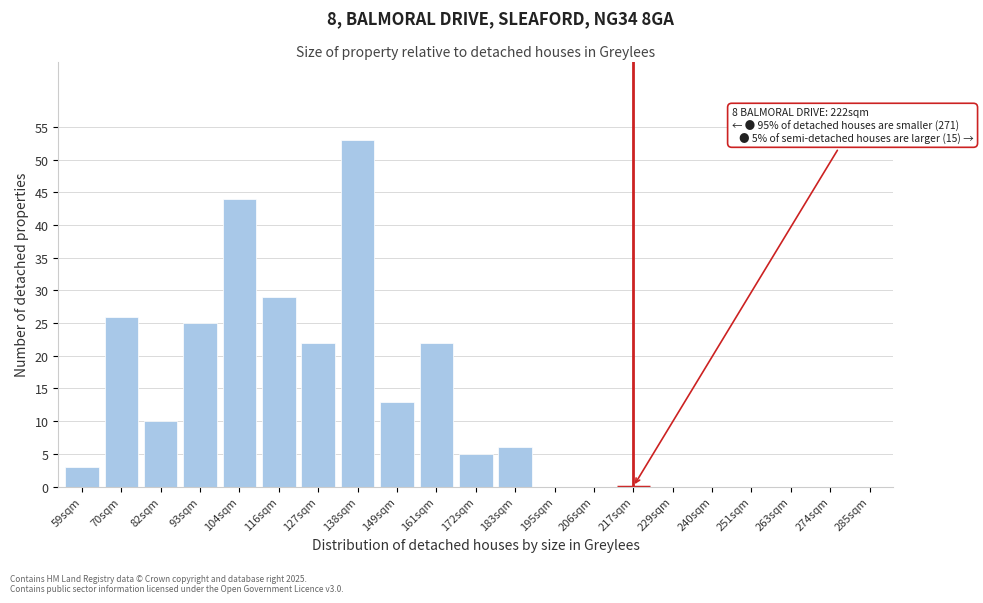

Reading left to right, list all the values displayed in this chart.

59sqm=3	70sqm=26	82sqm=10	93sqm=25	104sqm=44	116sqm=29	127sqm=22	138sqm=53	149sqm=13	161sqm=22	172sqm=5	183sqm=6	195sqm=0	206sqm=0	217sqm=0	229sqm=0	240sqm=0	251sqm=0	263sqm=0	274sqm=0	285sqm=0